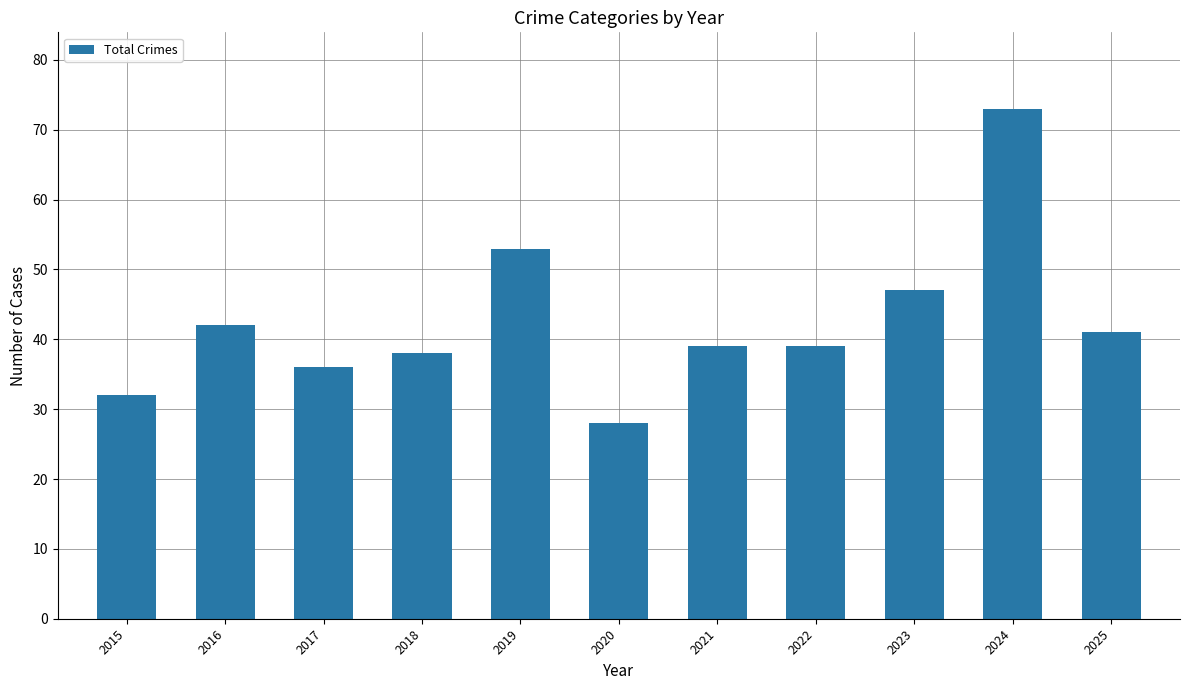

Count the number of categories in the chart.

11